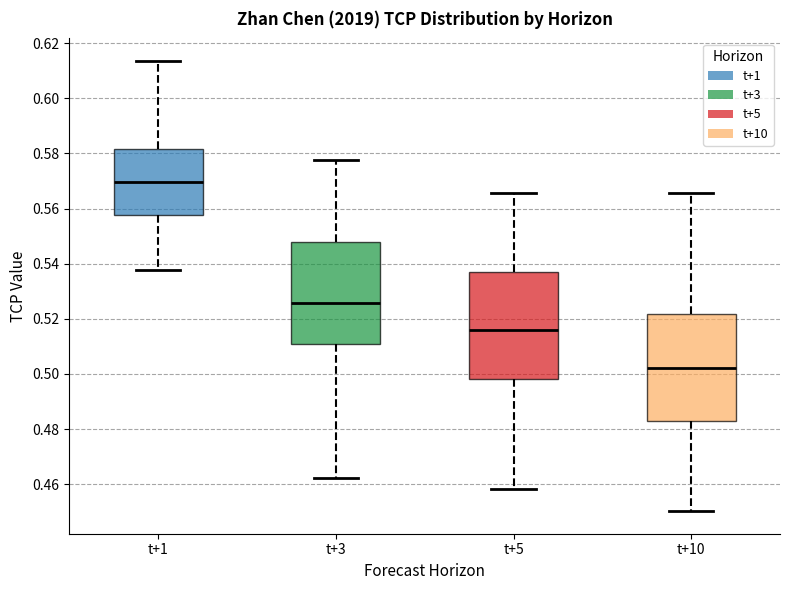

Where does the upper whisker of the box for t+5 end on the y-axis? The values are not printed on the chart, so give them approximately, as read against the axis.

0.566